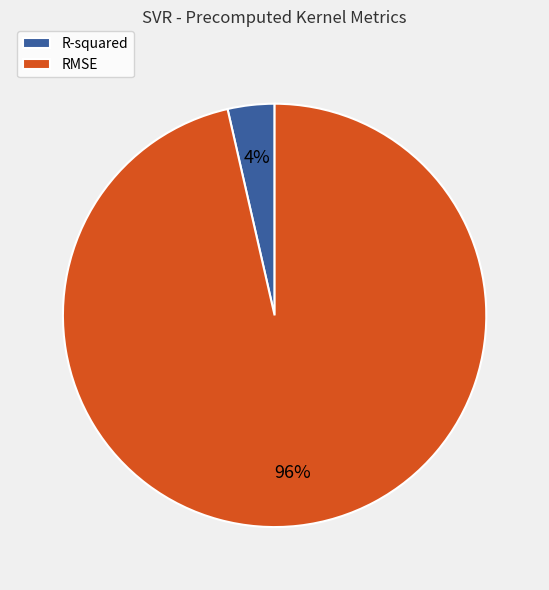

To the nearest percent, what percentage of the pie is R-squared?

4%